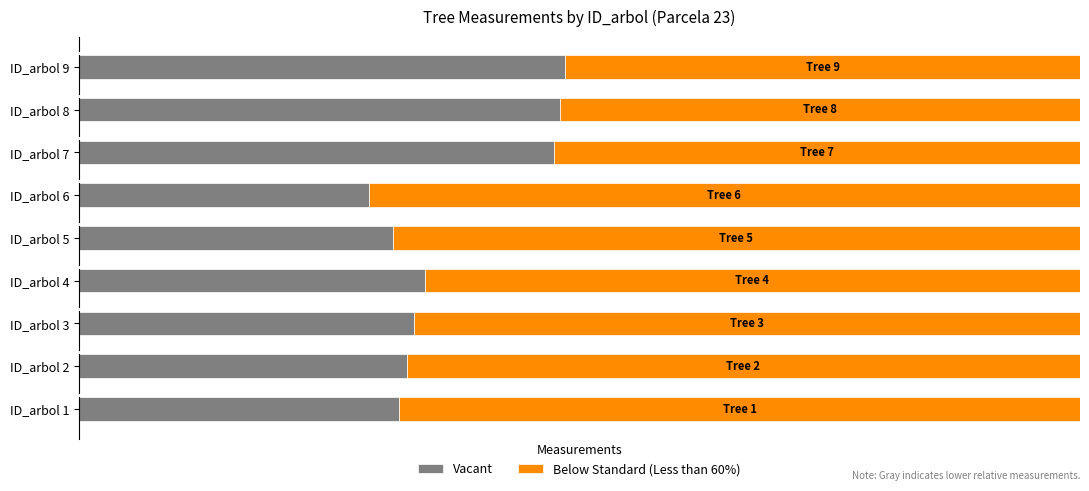

What is the sum of all Below Standard (Less than 60%) values?

5.6